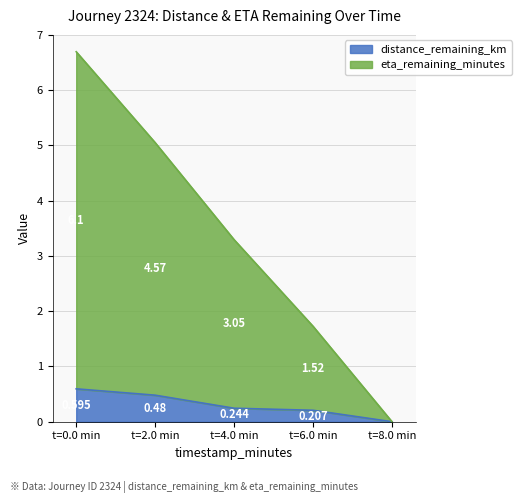

What is the label of the 1st point from the right?

t=8.0 min